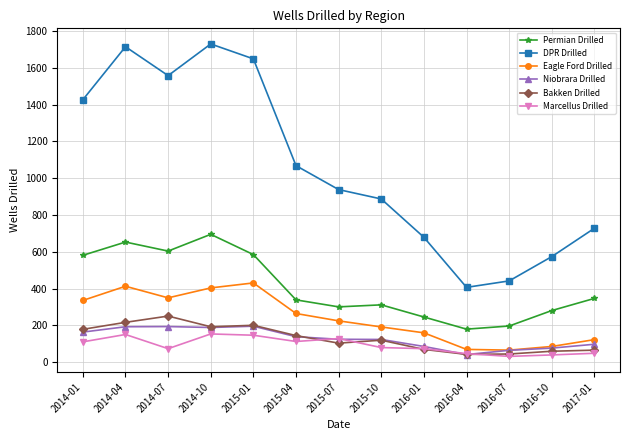

What is the difference between the second highest and second lowest values in the Eagle Ford Drilled series?

343